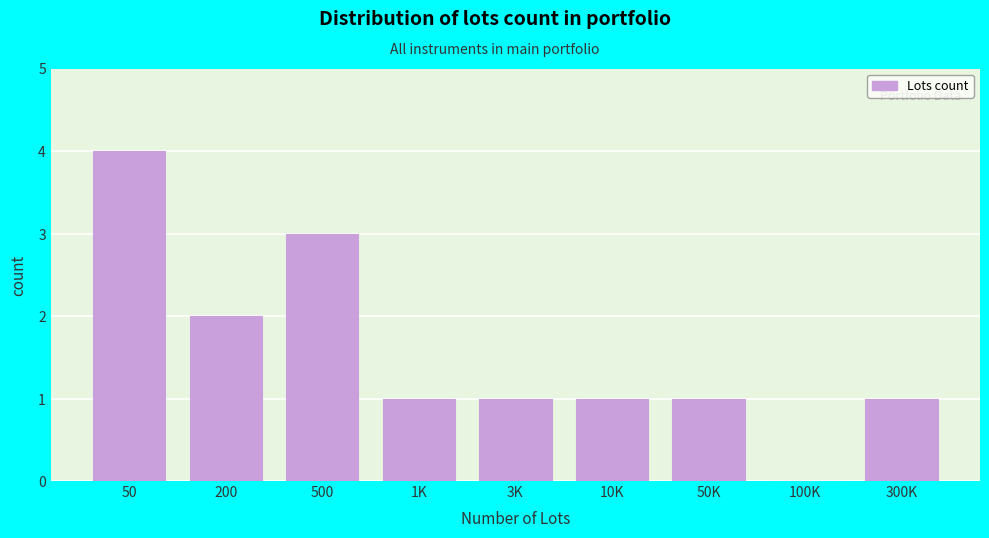

Reading left to right, transcribe all the data shown in this chart.

50=4	200=2	500=3	1K=1	3K=1	10K=1	50K=1	100K=0	300K=1